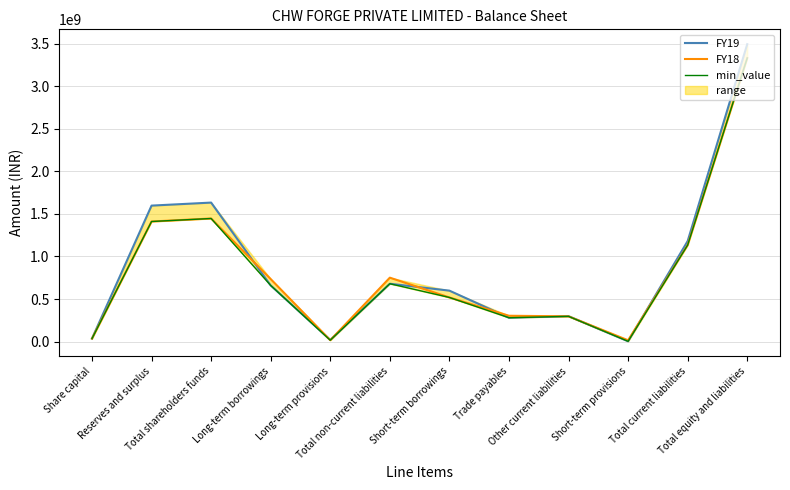

Which category has the lowest value in the FY19 series?

Short-term provisions